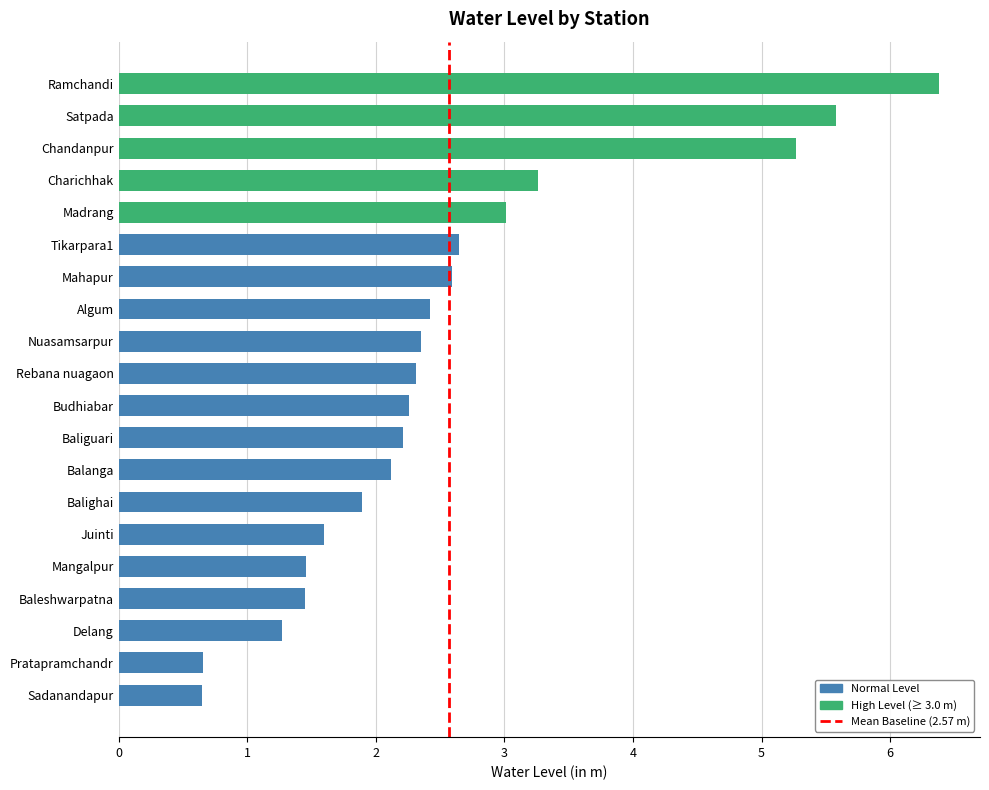

What is the maximum value shown in the chart?

6.4